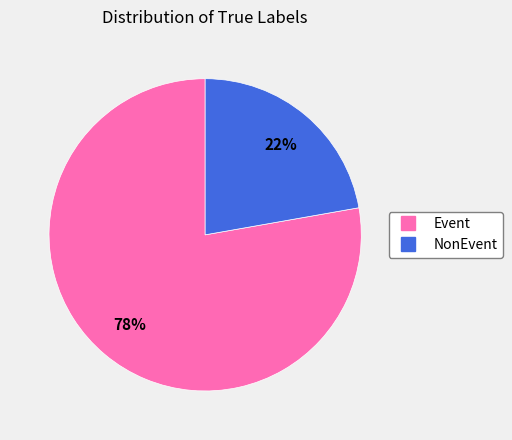

Between NonEvent and Event, which is larger?

Event